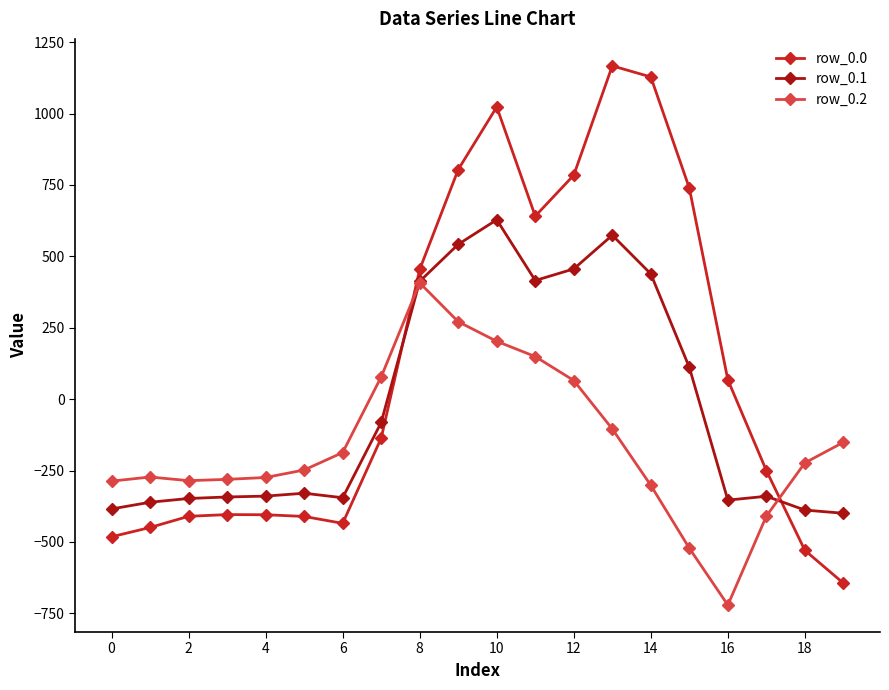

Which series has the largest range (max minus min)?

row_0.0